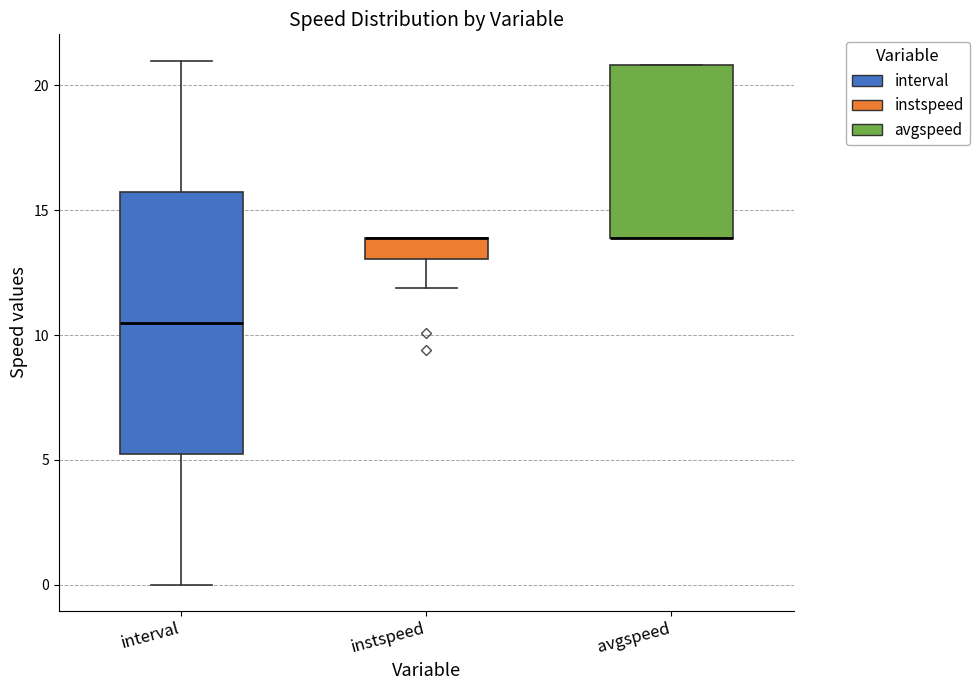

Which box is the tallest, from its lower edge to its upper edge?

interval